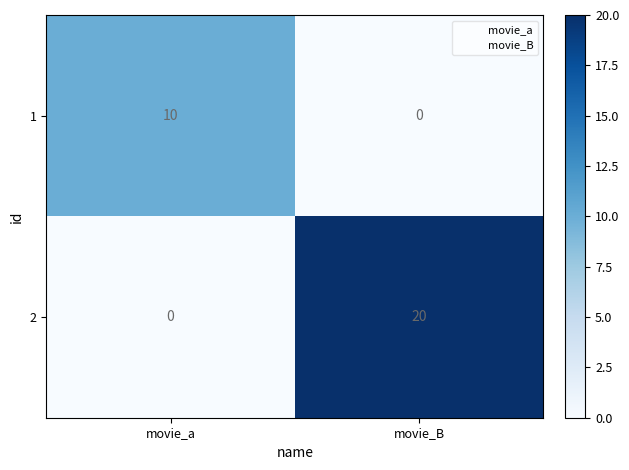

Is it true that 2 equals 20 at movie_B?

True